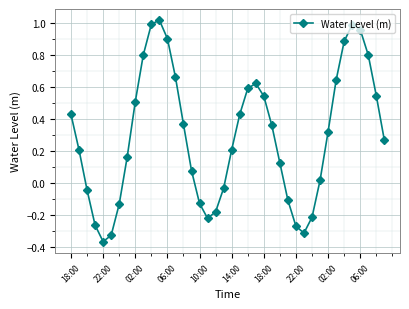

What is the sum of all values?

11.8